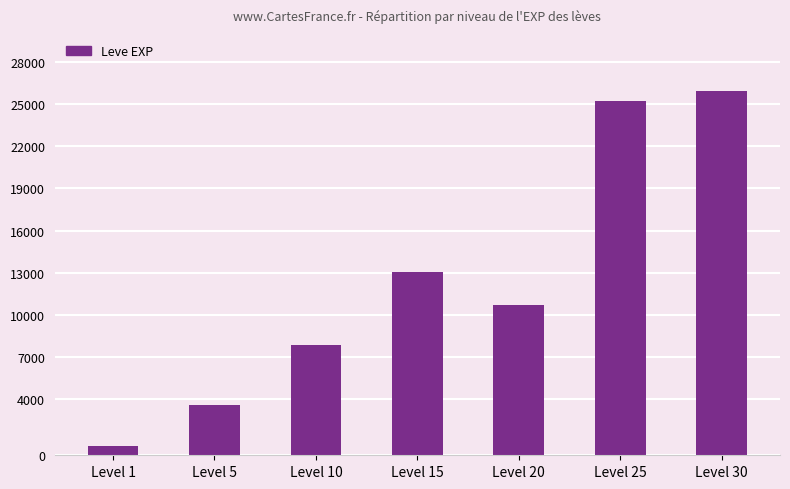

Reading left to right, extract all data points from this chart.

Level 1=630	Level 5=3600	Level 10=7880	Level 15=13040	Level 20=10710	Level 25=25250	Level 30=25900